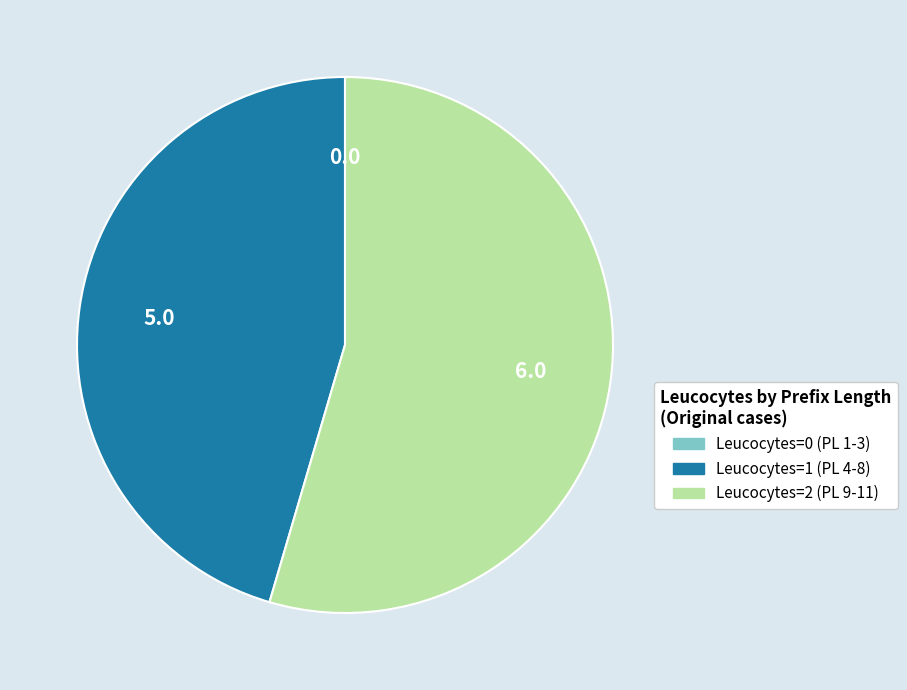

Is there a majority slice in this chart?

Yes